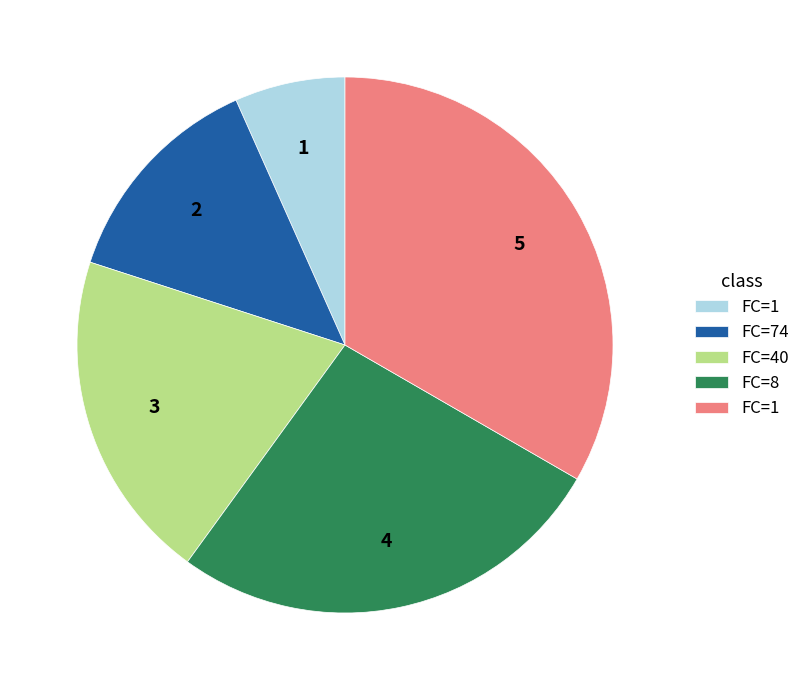

Is there a majority slice in this chart?

No